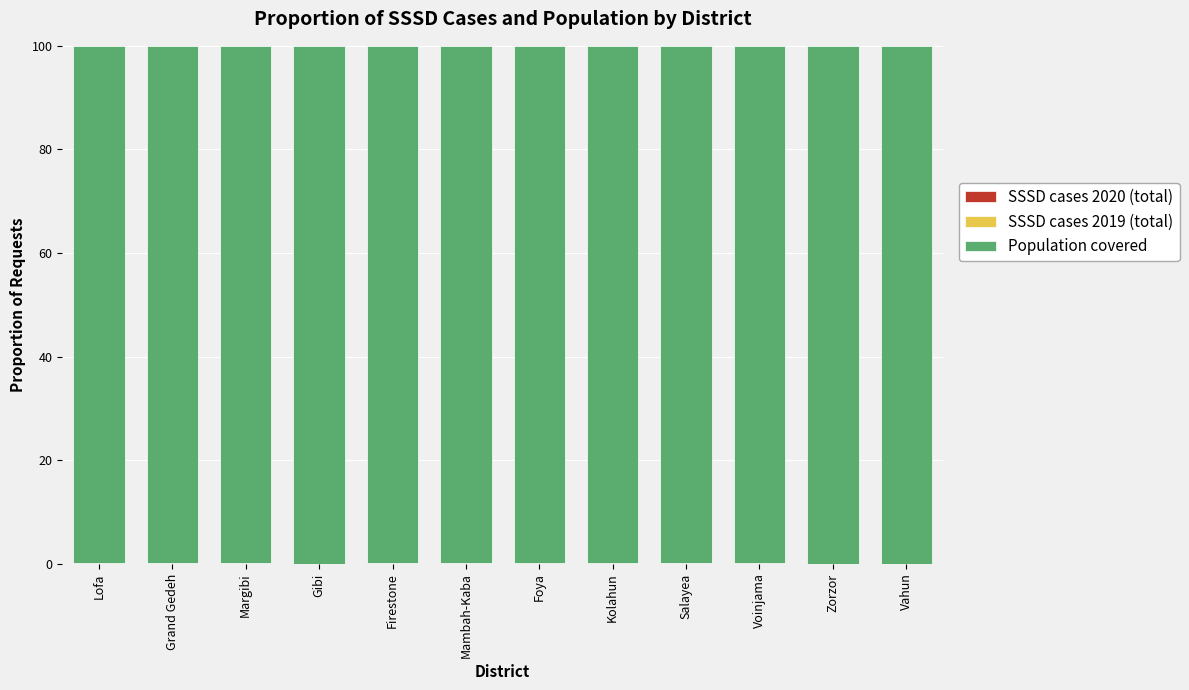

How many series are shown in this chart?

3